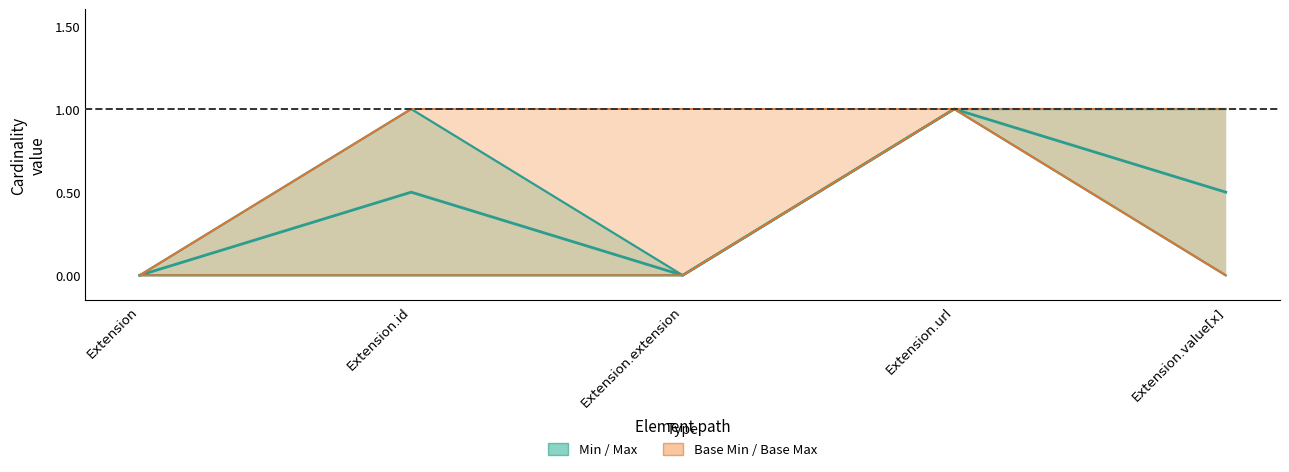

Where is the first local maximum for Base Min?

Extension.url